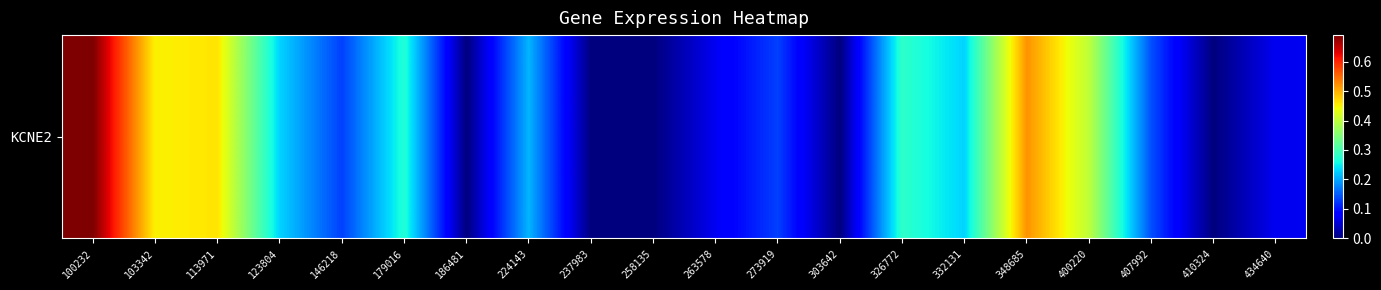

How many series are shown in this chart?

1